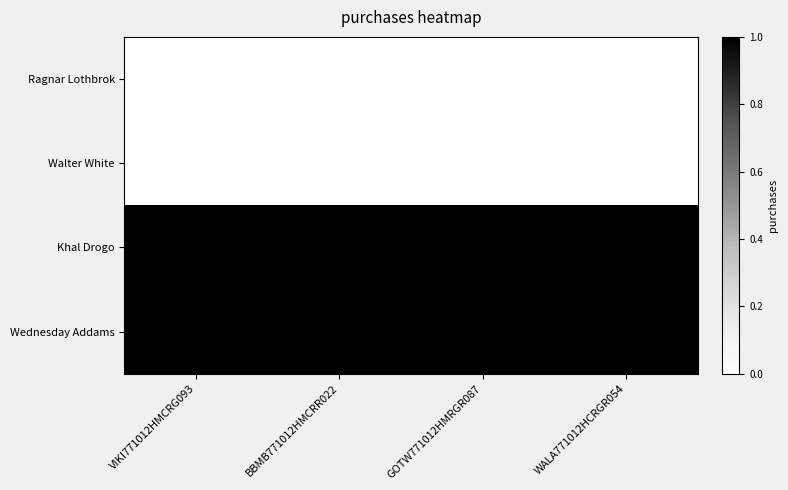

How many categories are shown in the chart?

4